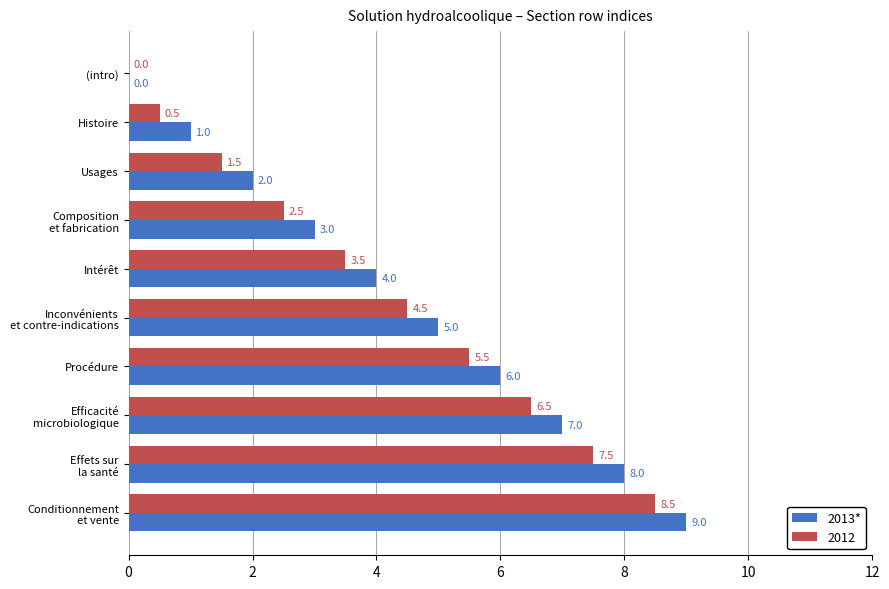

What is the sum of all 2013* values?

45.0